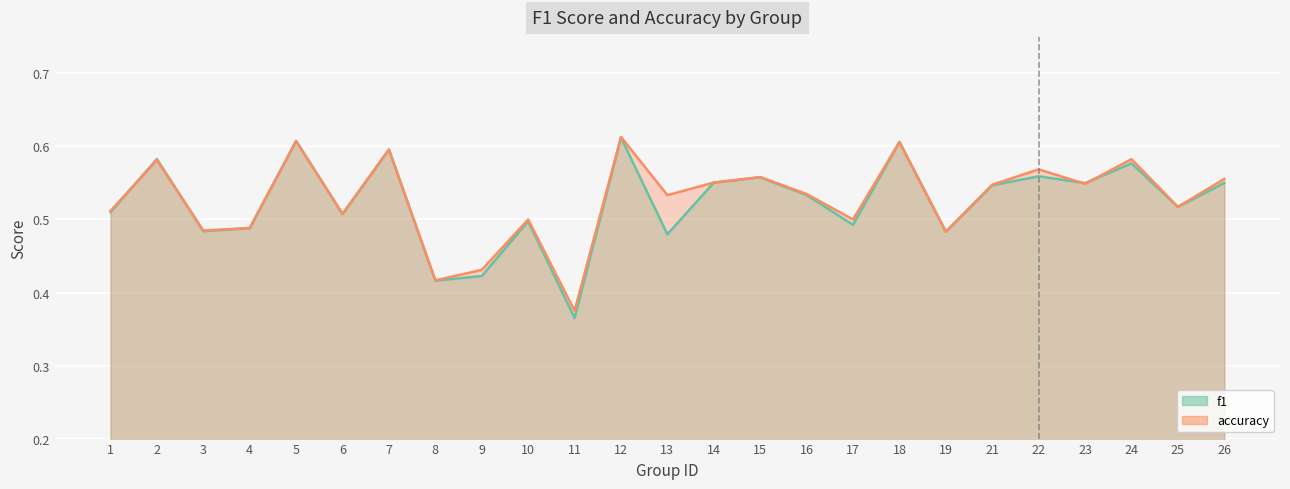

True or false: f1 has more than 2 points higher than both neighbors.

True